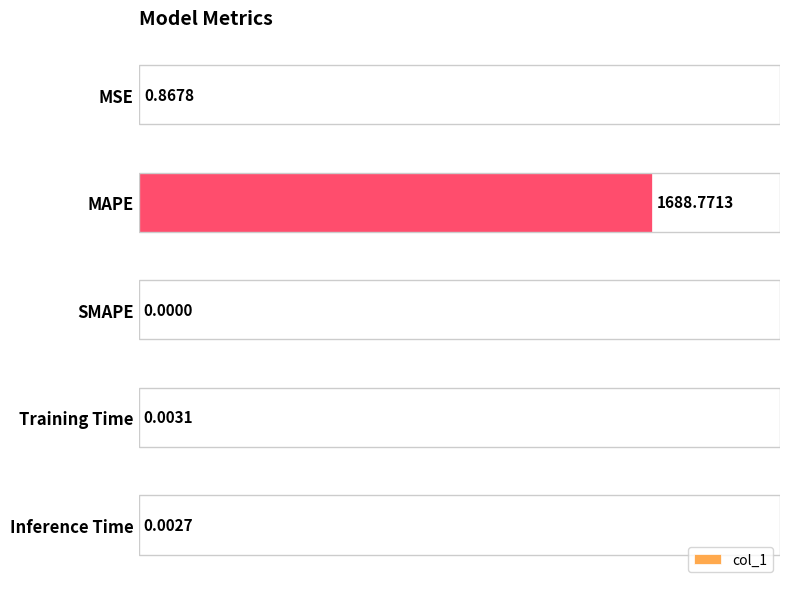

How many distinct data groups are displayed?

1